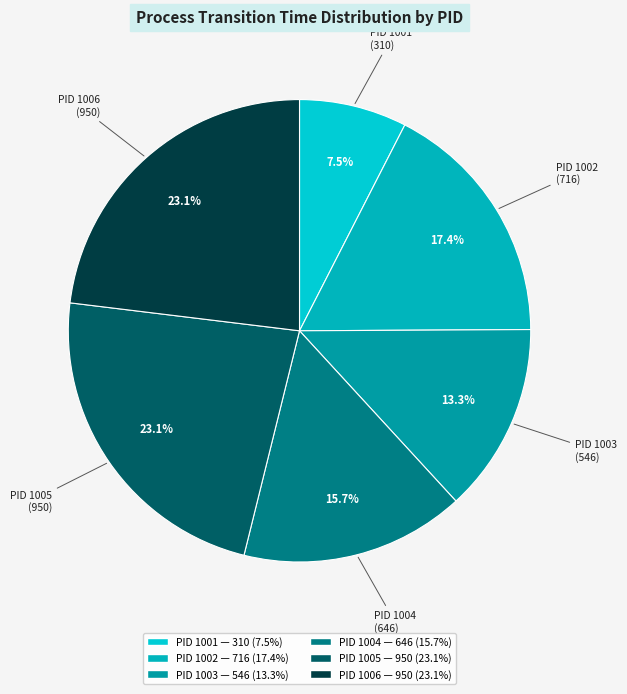

Count the number of slices in the pie.

6